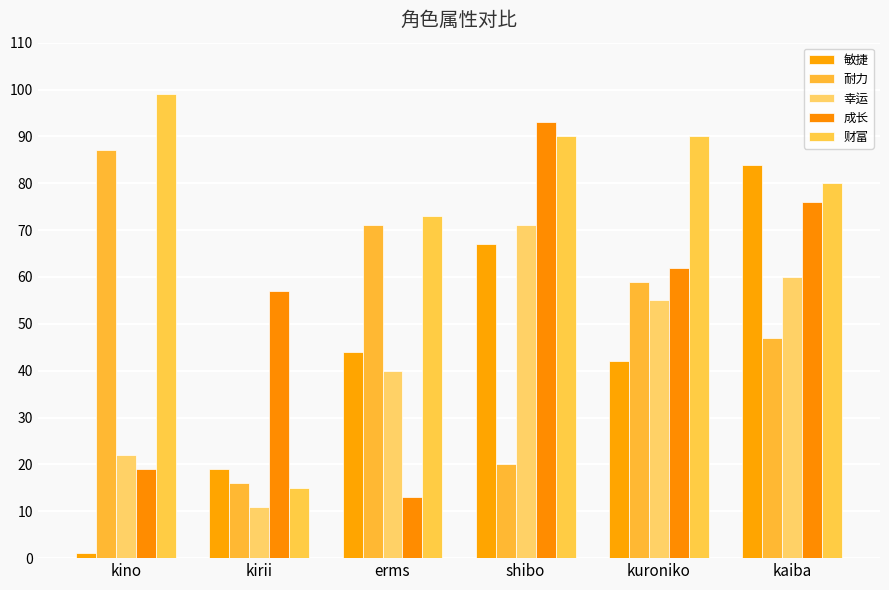

Rank the categories by 耐力 value from lowest to highest.

kirii, shibo, kaiba, kuroniko, erms, kino